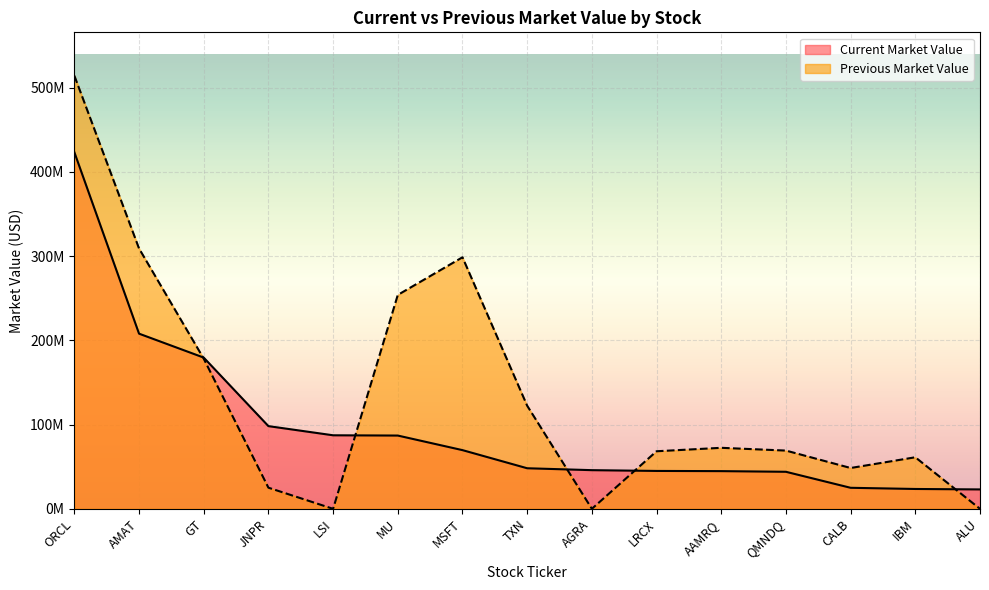

Which category has the lowest value across all series?

LSI